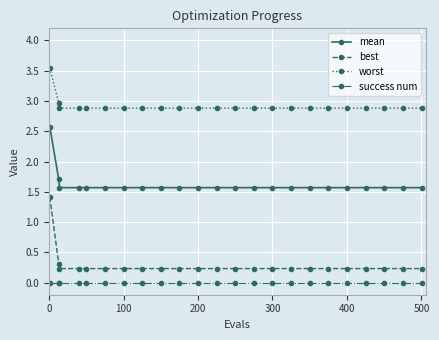

Which series has the largest range (max minus min)?

best